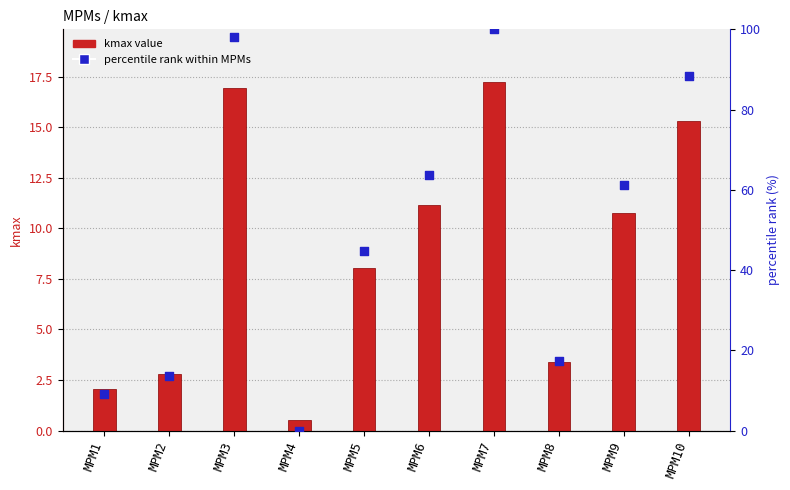

At how many categories does at least one series exceed 45?

5